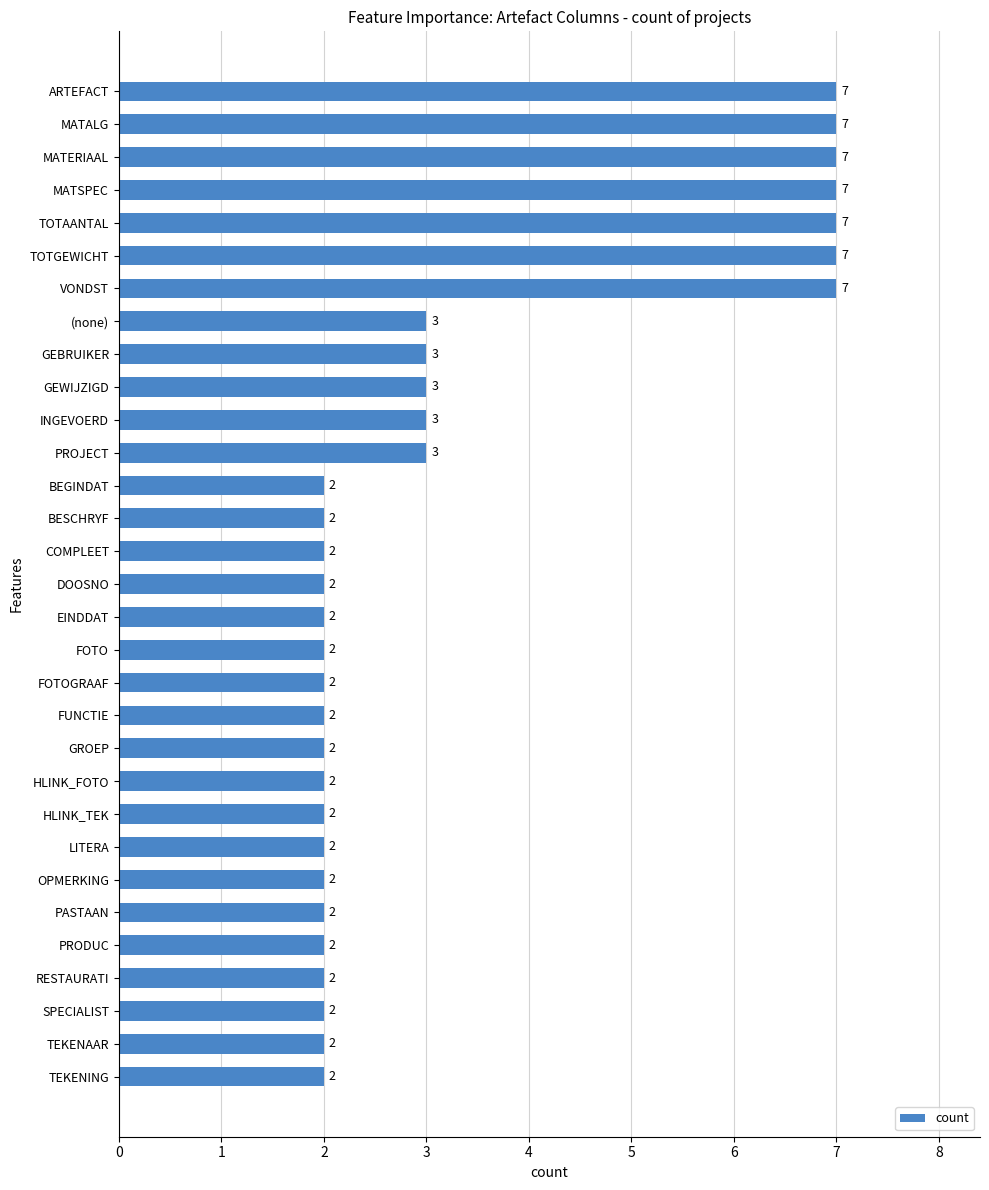

What is the label of the 19th bar from the top?

FOTOGRAAF